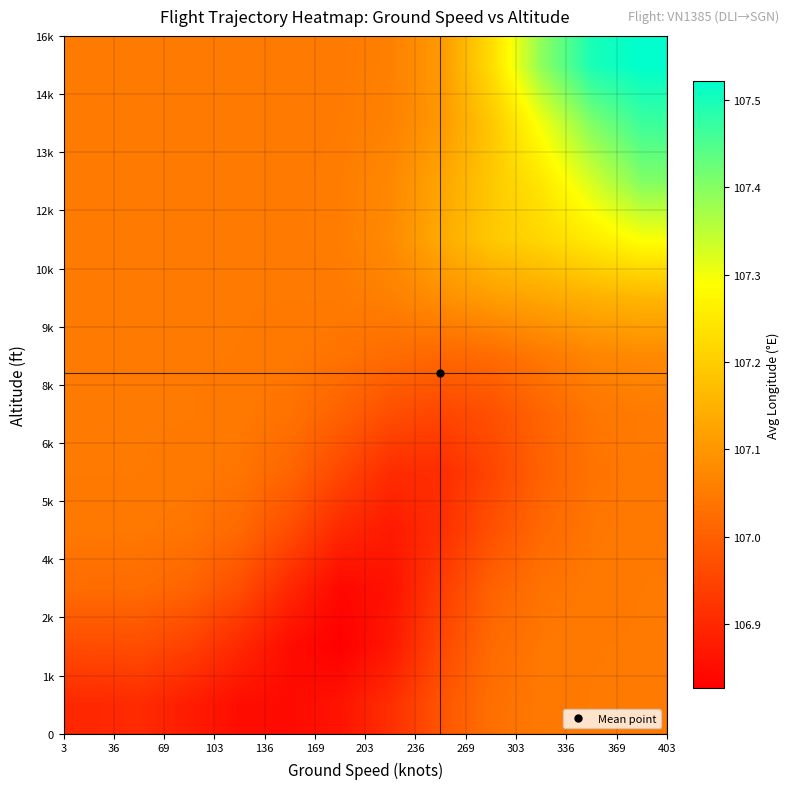

What is the smallest value displayed?

106.8